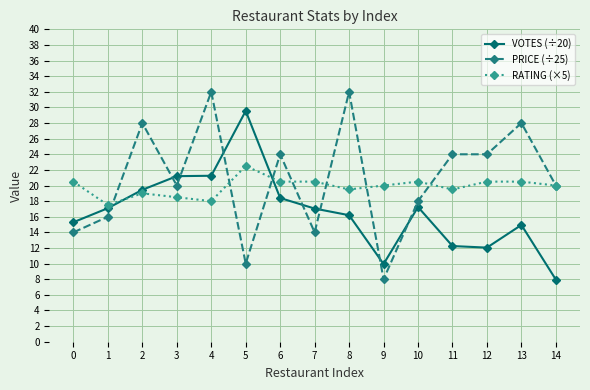

Between 13 and 14, which series saw the biggest shift?

PRICE (÷25)